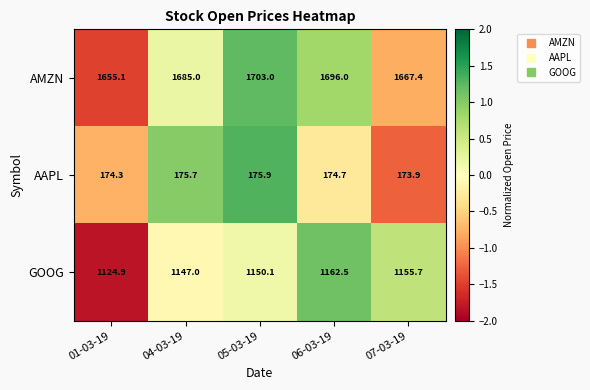

At 06-03-19, list the series in order from largest to smallest.

AMZN, GOOG, AAPL